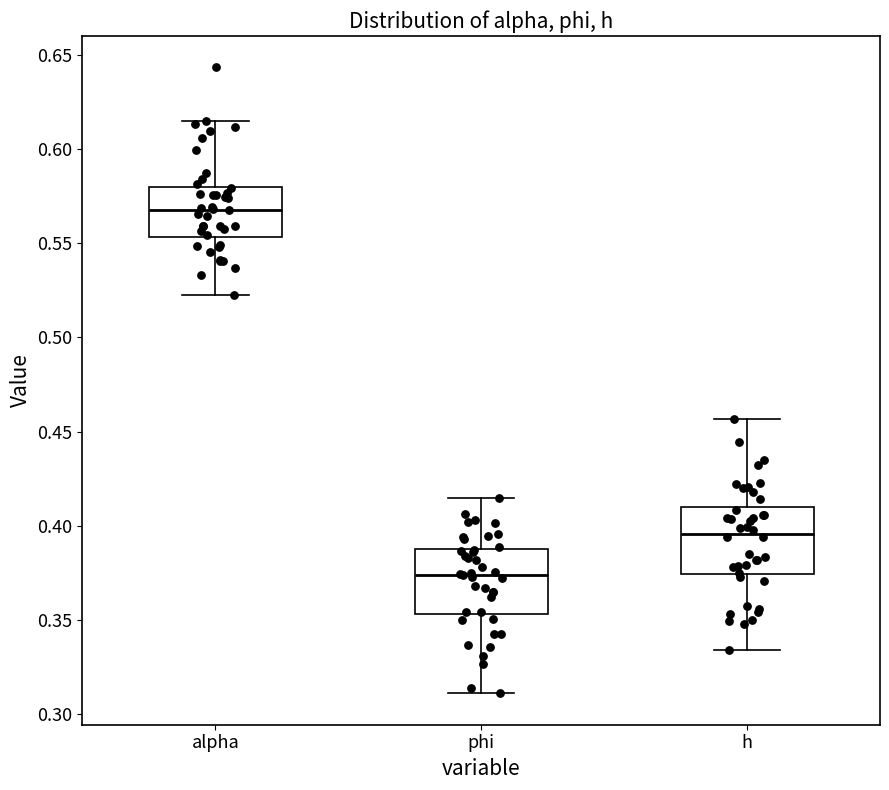

Which box has the lowest median line?

phi